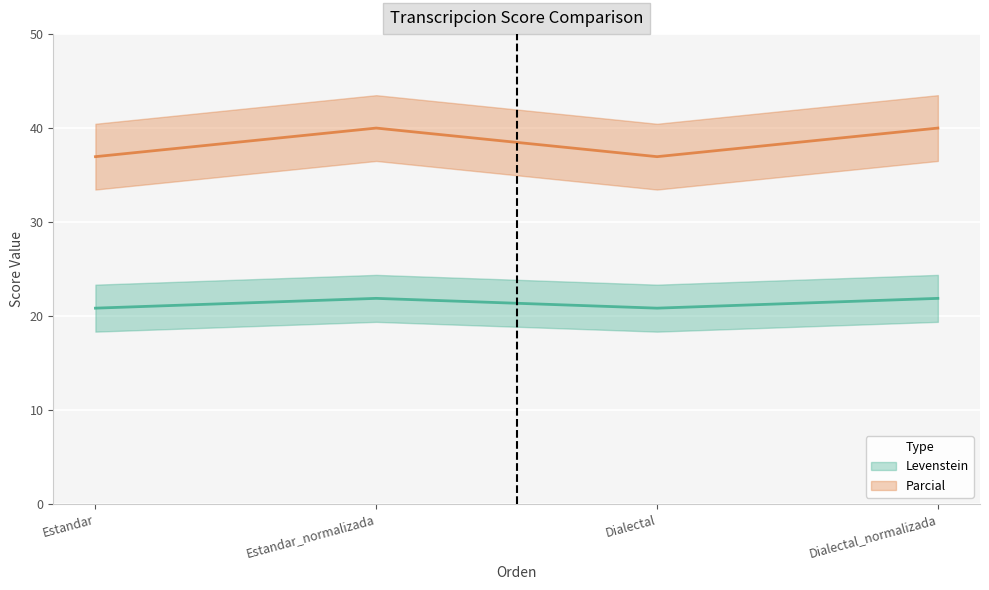

Which label corresponds to the smallest value in the chart?

Estandar